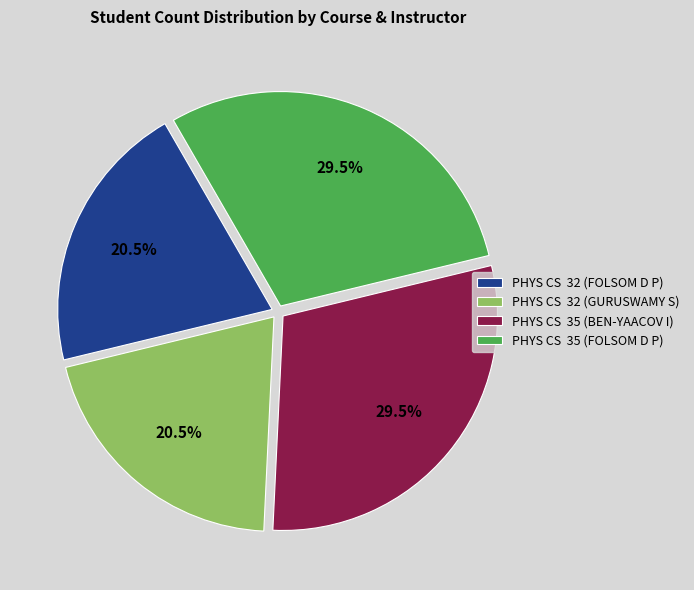

Do PHYS CS 32 (GURUSWAMY S) and PHYS CS 32 (FOLSOM D P) together represent more than half of the pie?

No